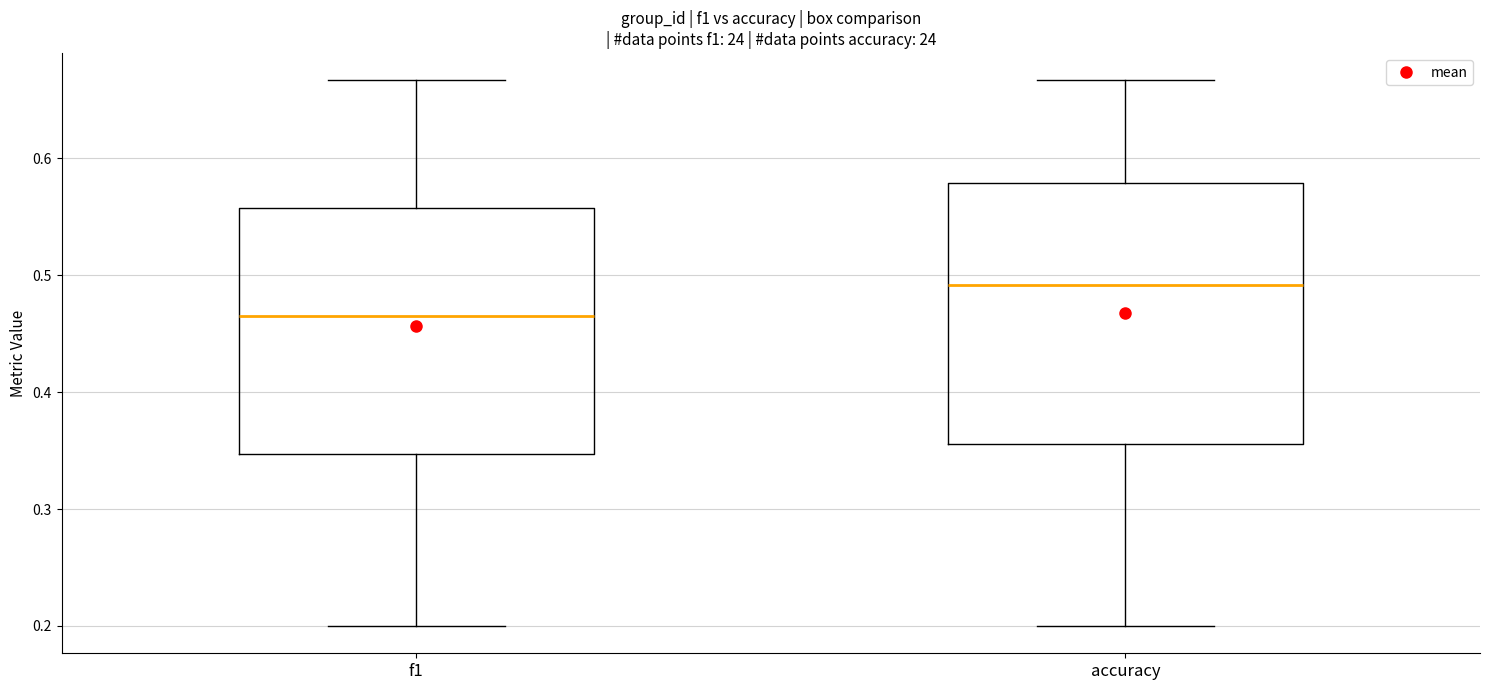

Reading left to right, transcribe this box plot: for each box, give where its median line is, the range the box spans, and where its two whiskers end, as read against the y-axis. The values are not printed on the chart, so give them approximately, as read against the axis.

f1: median 0.47, box 0.35 to 0.56, whiskers 0.20 to 0.67
accuracy: median 0.49, box 0.36 to 0.58, whiskers 0.20 to 0.67